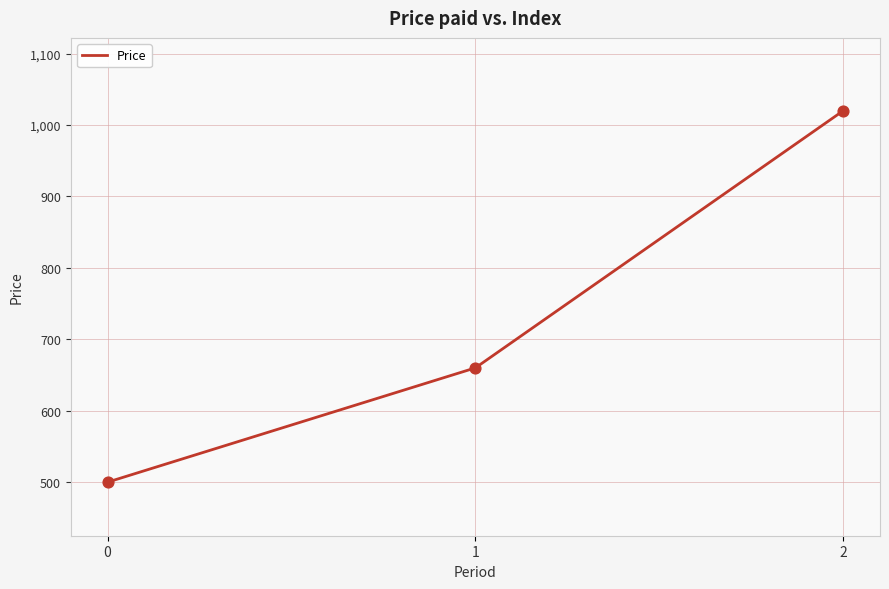

Which has a higher value, 2 or 1?

2